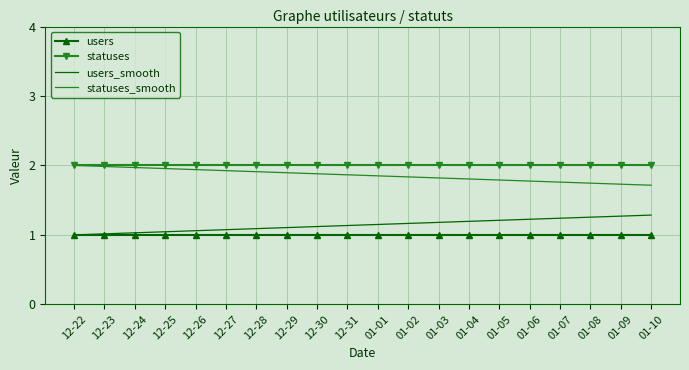

True or false: statuses and users_smooth cross at least once.

False